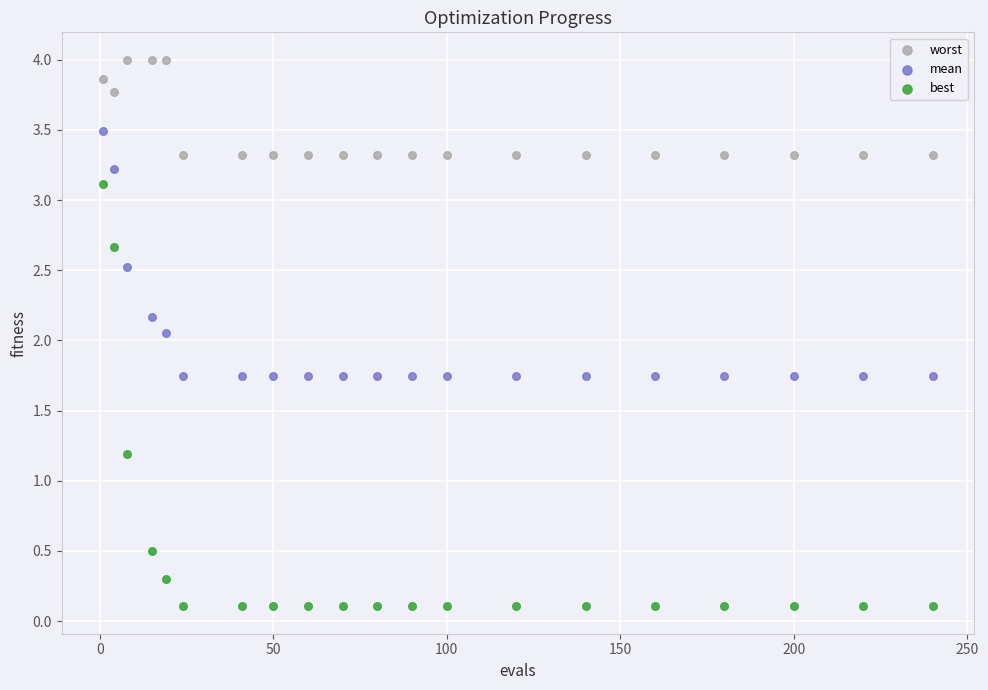

Which series has the largest Y range (max minus min)?

best